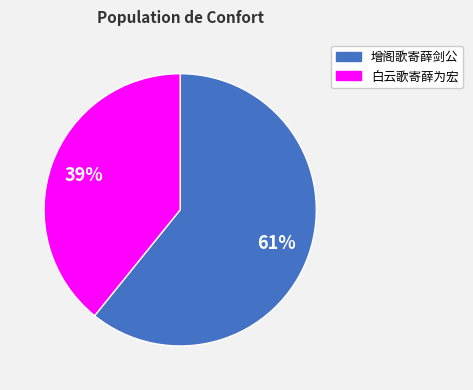

True or false: 增阁歌寄薛剑公 accounts for 61% of the total.

True